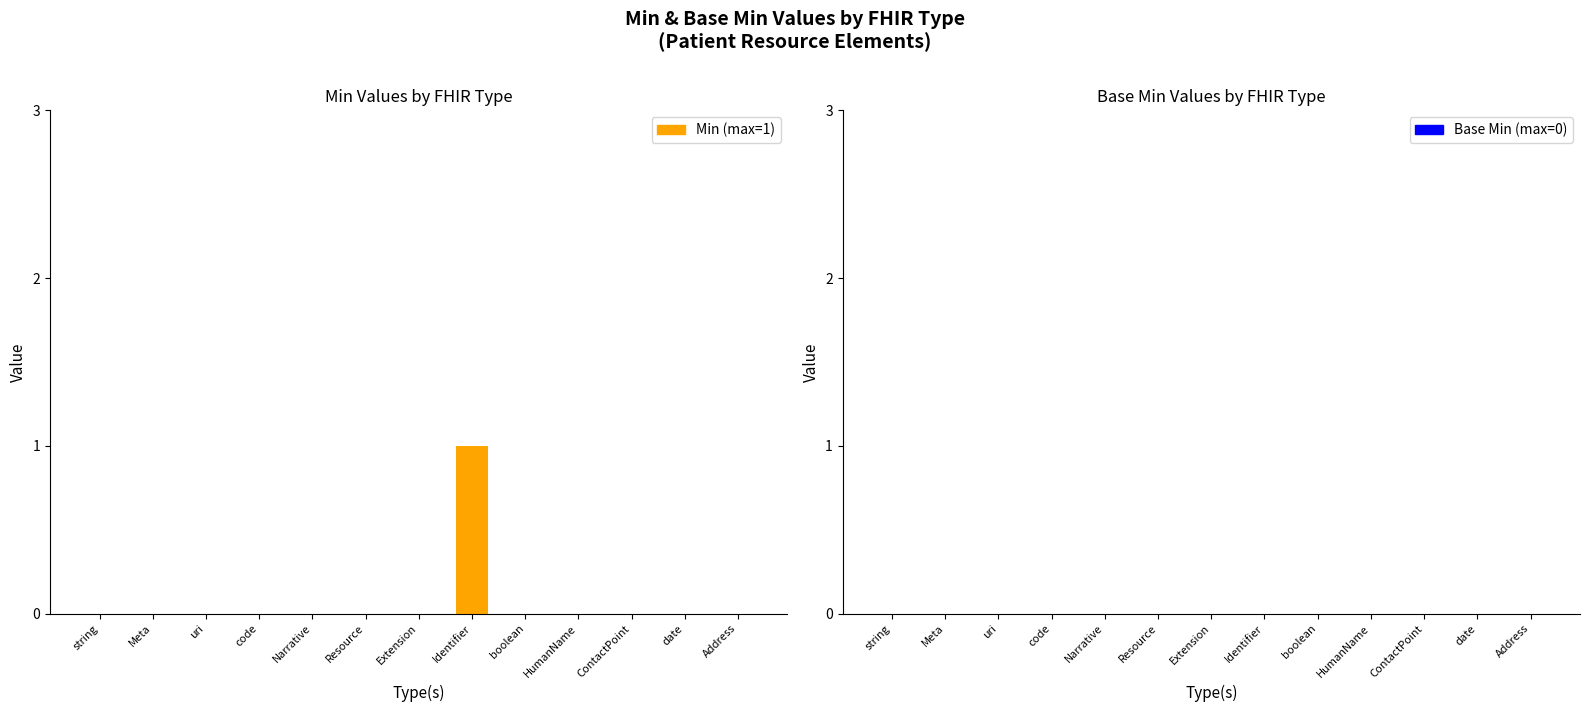

The chart shows a value of 0 at Extension. True or false?

True